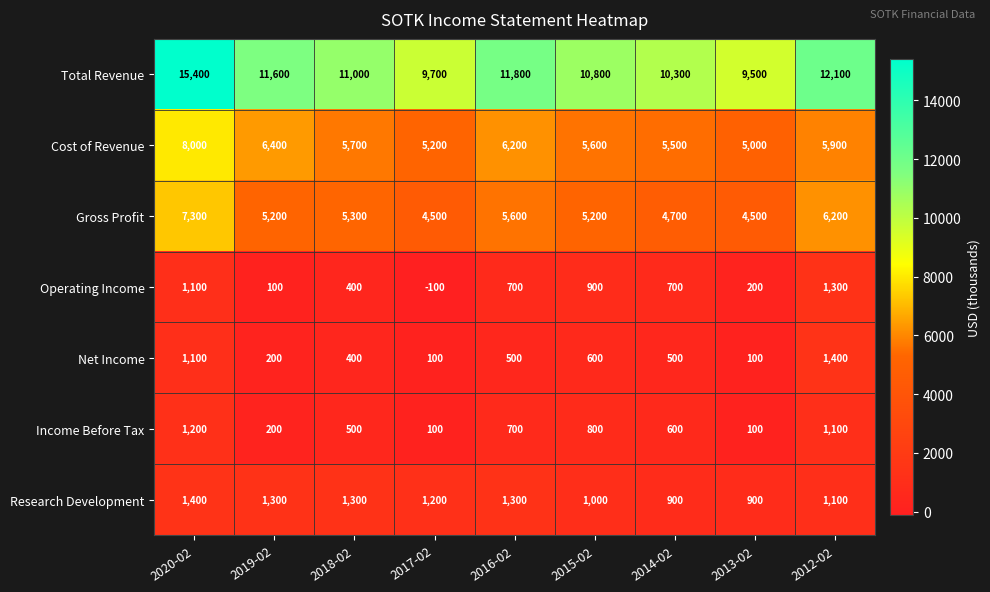

Which series has the largest range (max minus min)?

Total Revenue